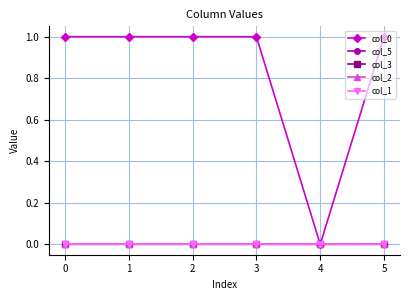

Is this an area chart (filled region under the line)?

No